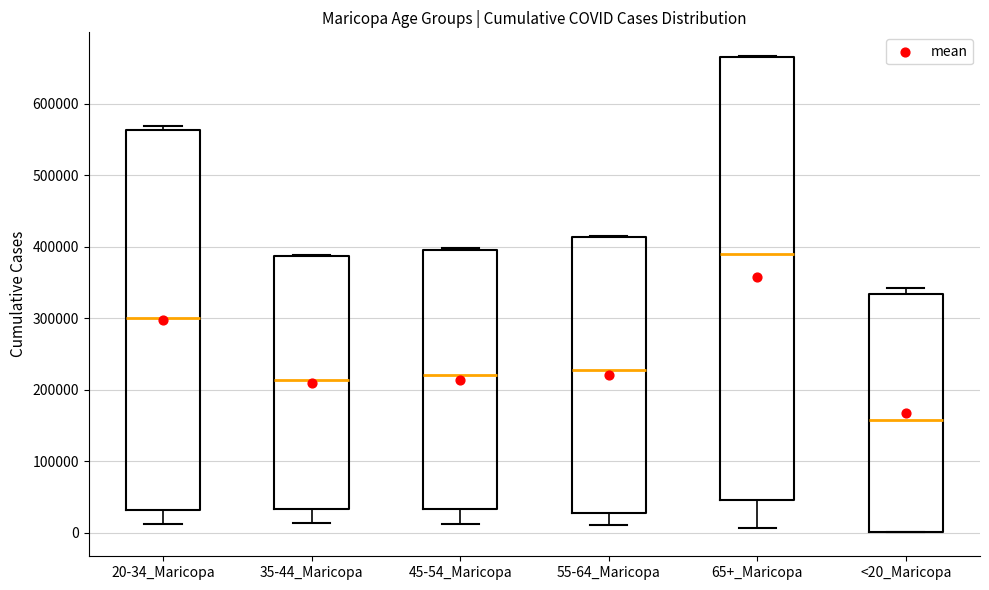

Which box has the highest median line?

65+_Maricopa